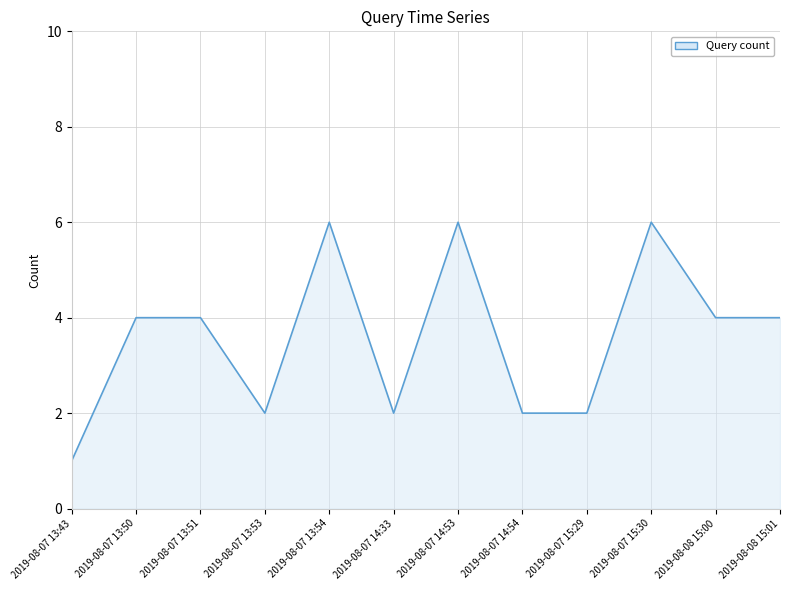

Which label corresponds to the smallest value in the chart?

2019-08-07 13:43